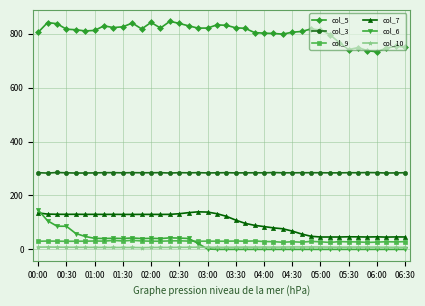

True or false: col_3 and col_9 cross at least once.

False